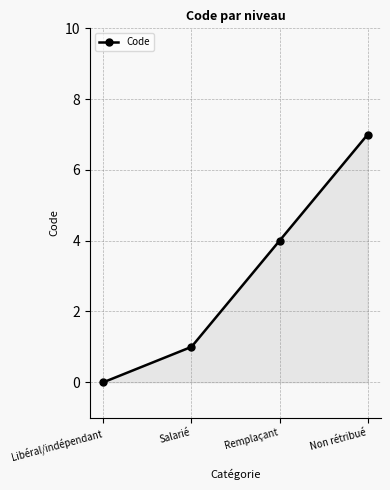

Which label corresponds to the smallest value in the chart?

Libéral/indépendant